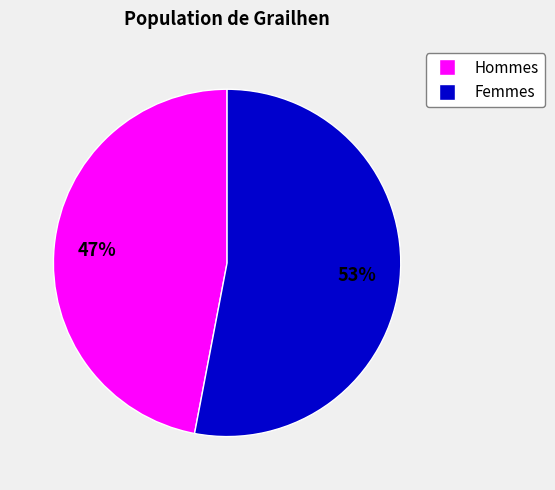

Is there any slice that represents more than half of the pie?

Yes